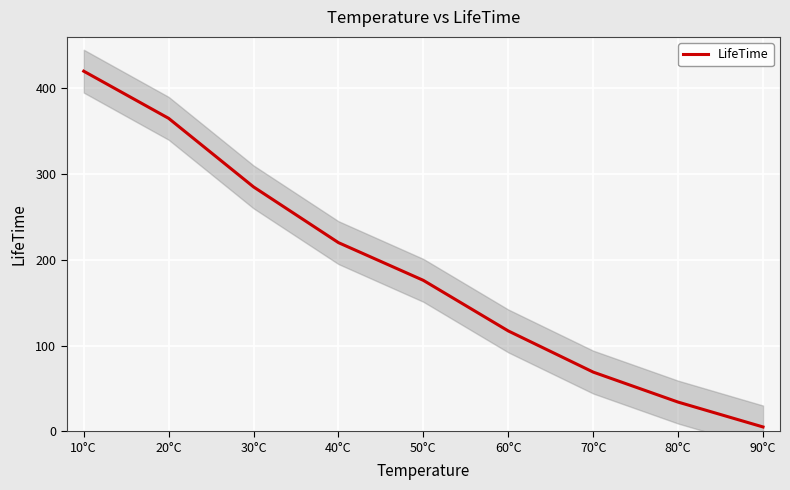

Reading left to right, list all the values displayed in this chart.

420	365	285	220	176	117	69	34	5